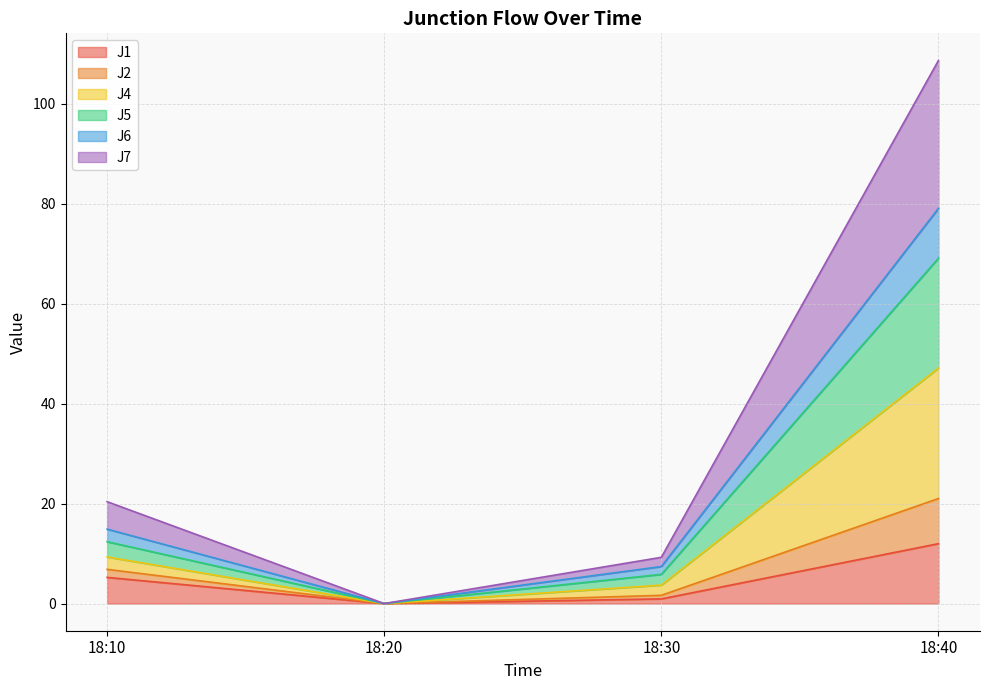

True or false: J1 has more than 1 interior local peaks.

False